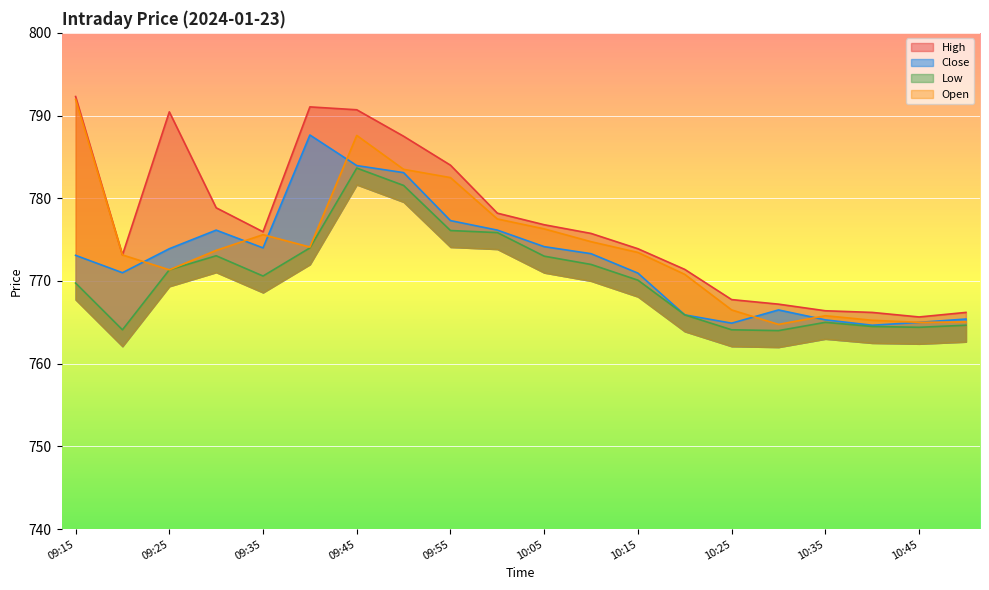

What is the total value across all series at 10:30?

3062.4